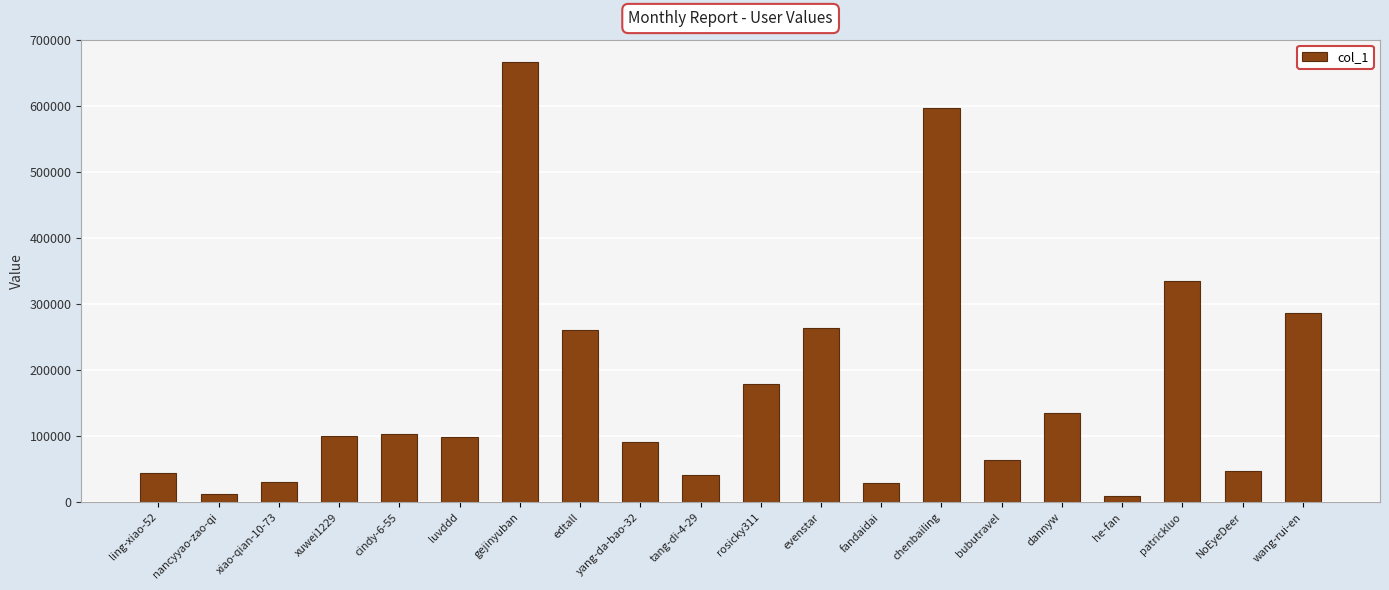

What is the label of the 16th bar from the left?

dannyw